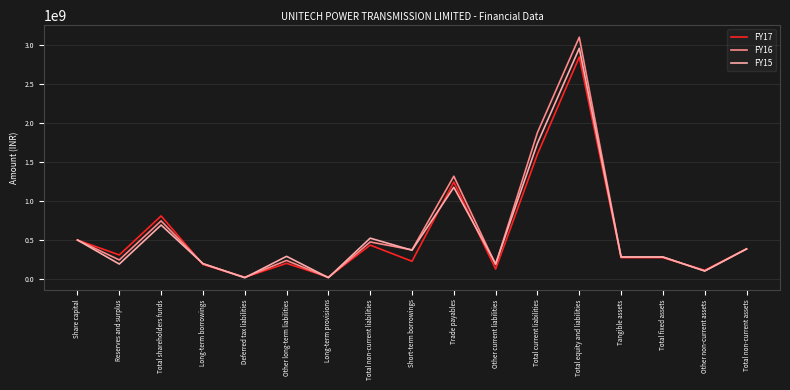

What are all the series names shown in the legend?

FY17, FY16, FY15